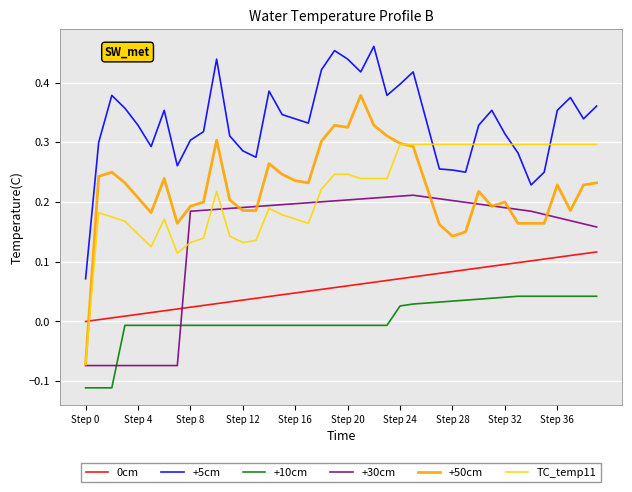

True or false: +50cm and +10cm cross at least once.

False